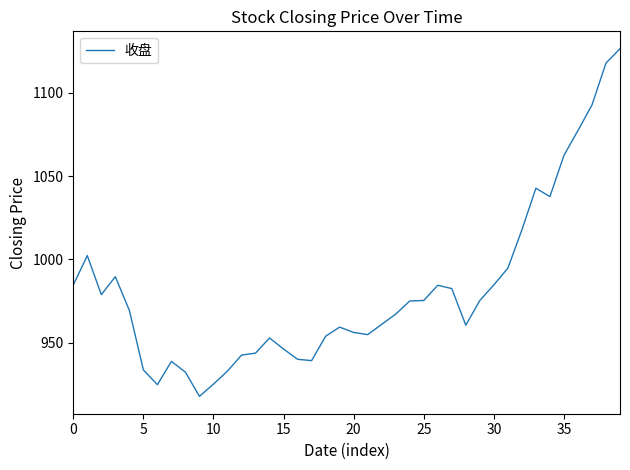

What is the minimum value shown in the chart?

917.8